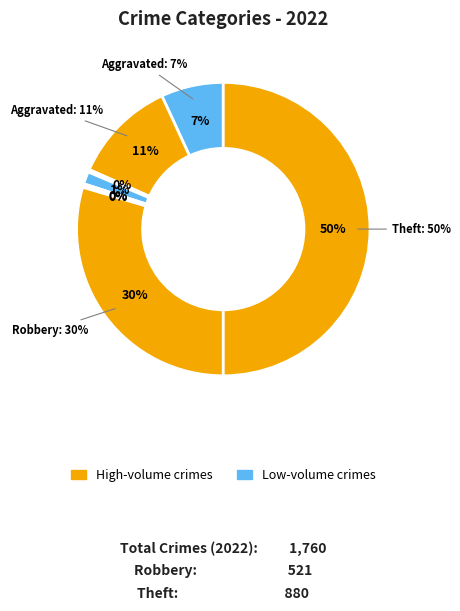

Is there a majority slice in this chart?

No